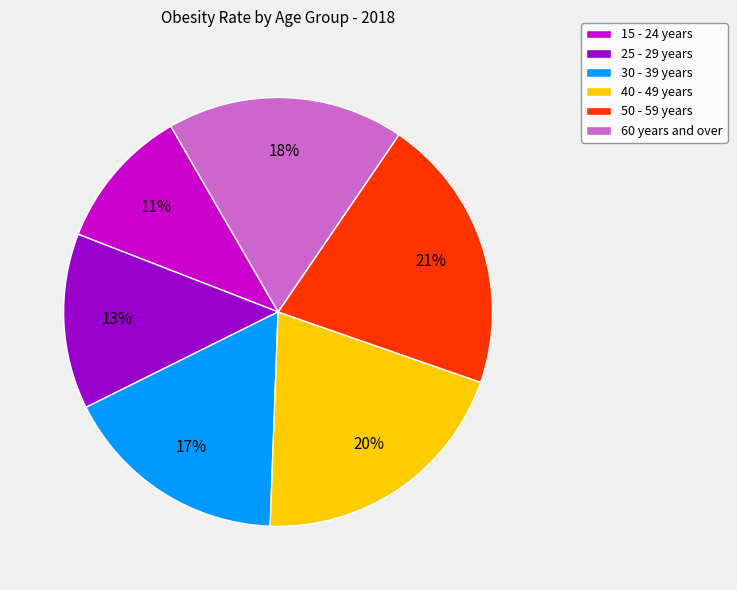

How many slices are in this pie chart?

6